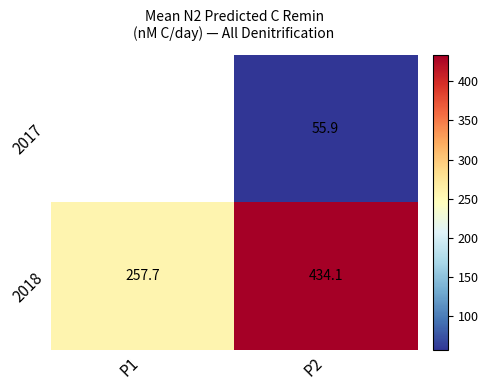

Is the value of 2017 at P2 greater than the value of 2018 at P2?

No